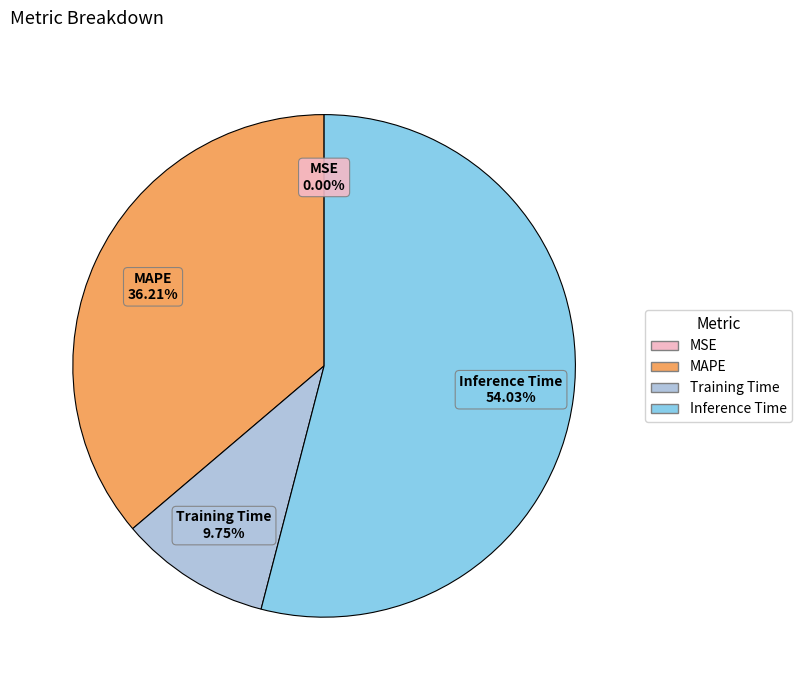

Is there a majority slice in this chart?

Yes